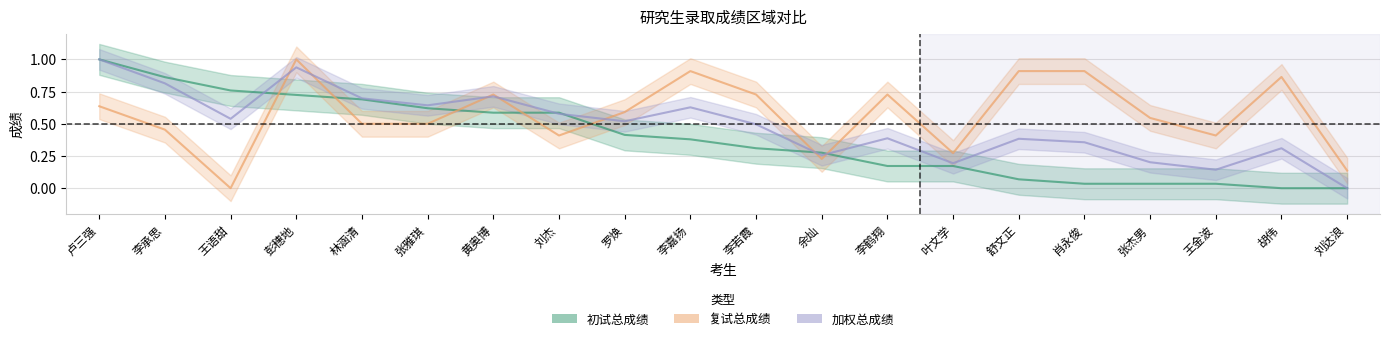

The 初试总成绩 series shows 1.7 at 卢三强. True or false?

False